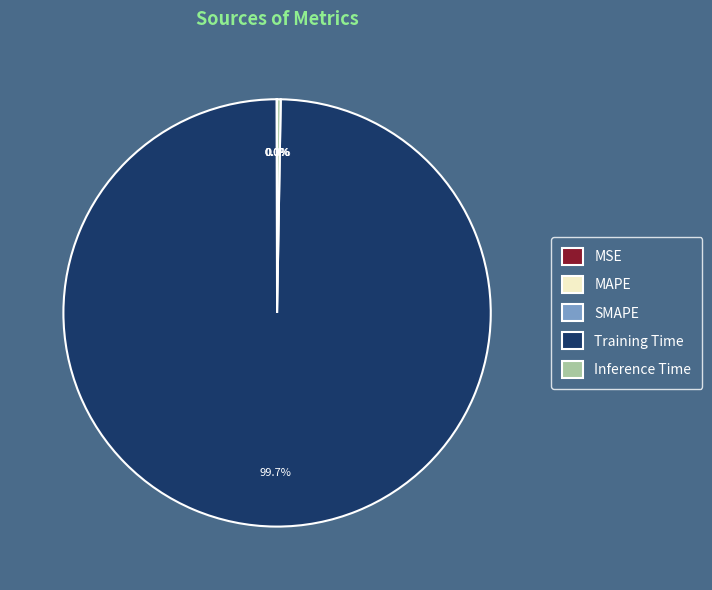

Which slice is the largest?

Training Time